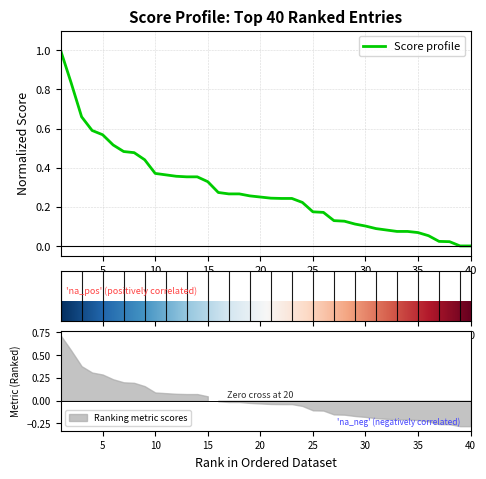

List the labels in order of value, smallest first.

39, 40, 38, 37, 36, 35, 33, 34, 32, 31, 30, 29, 28, 27, 26, 25, 24, 22, 23, 21, 20, 19, 17, 18, 16, 15, 13, 14, 12, 11, 10, 9, 8, 7, 6, 5, 4, 3, 2, 1